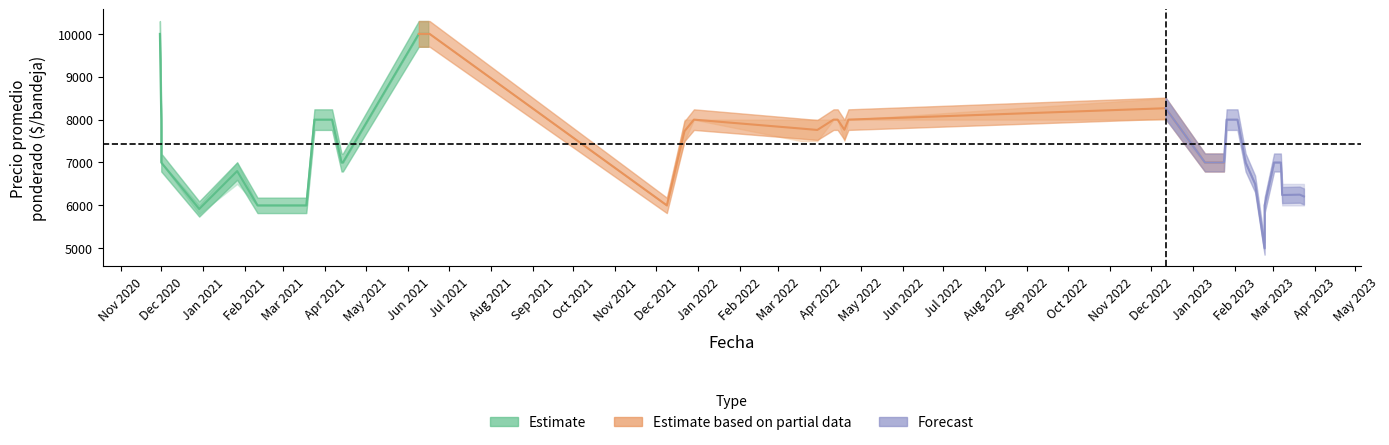

Does the chart have visible grid lines?

No